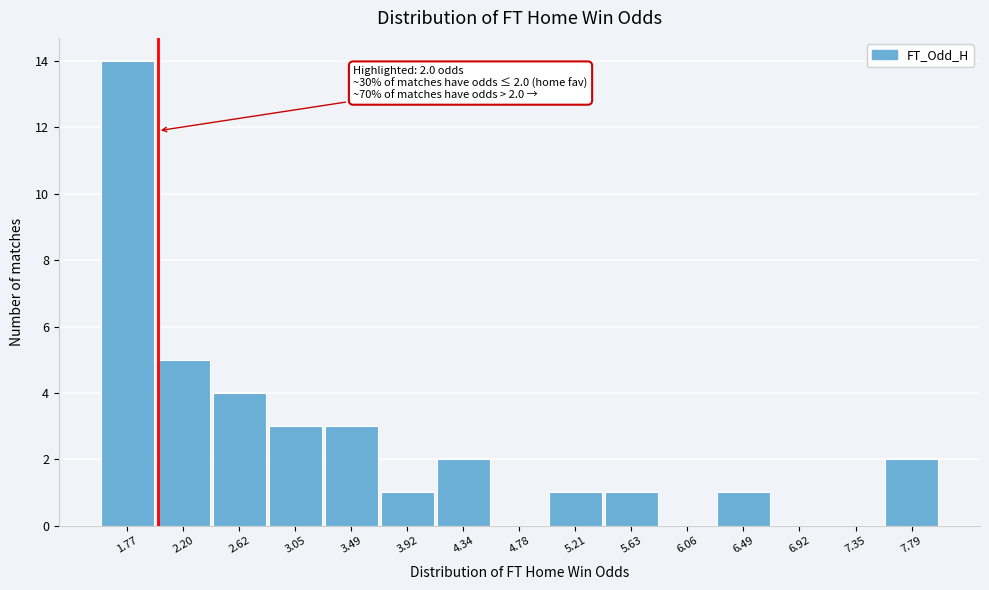

Which range on the x-axis has the tallest bar?

1.55 to 1.98